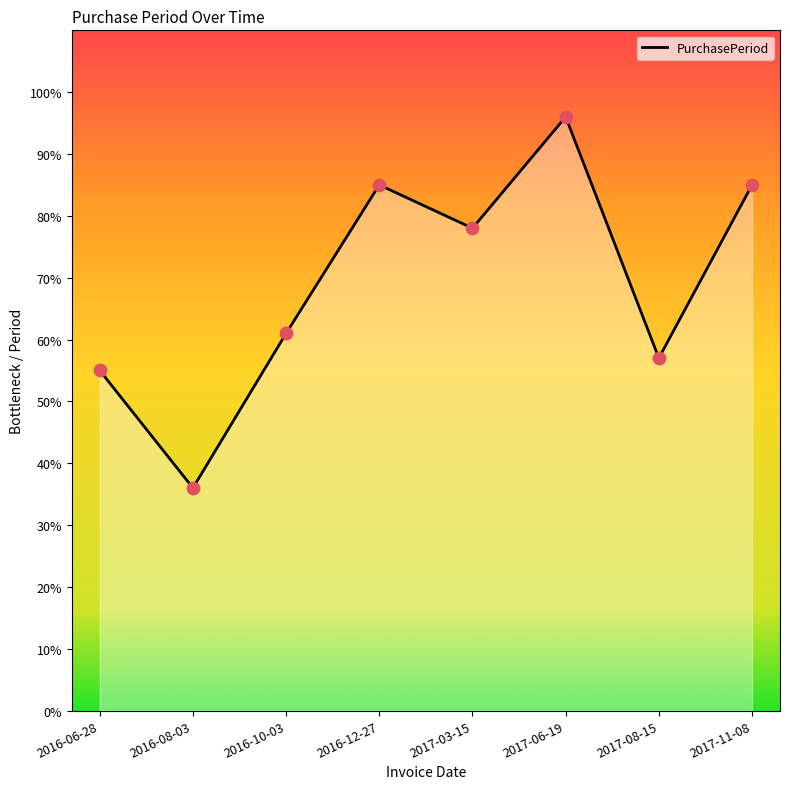

Which has a higher value, 2016-12-27 or 2017-06-19?

2017-06-19